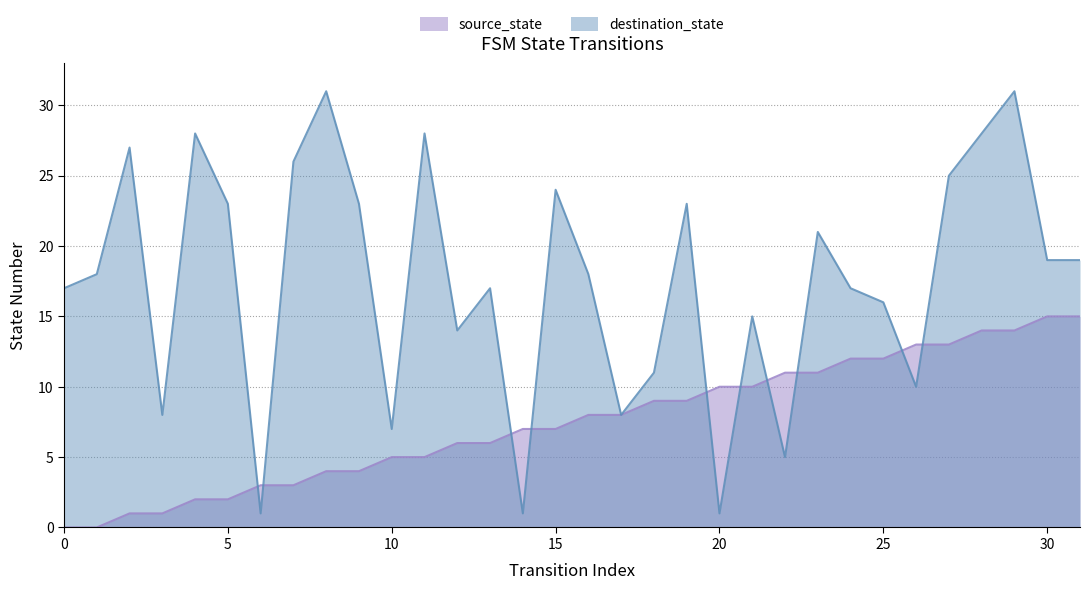

Rank the series by their average value, from lowest to highest.

source_state, destination_state